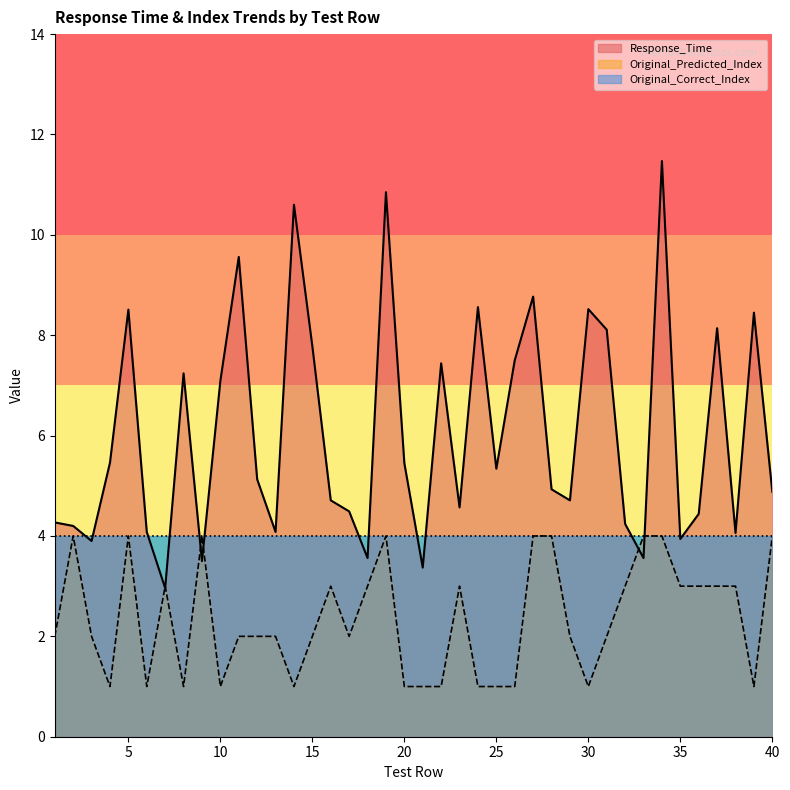

What is the sum of the Original_Predicted_Index values at 34 and 8?

5.0